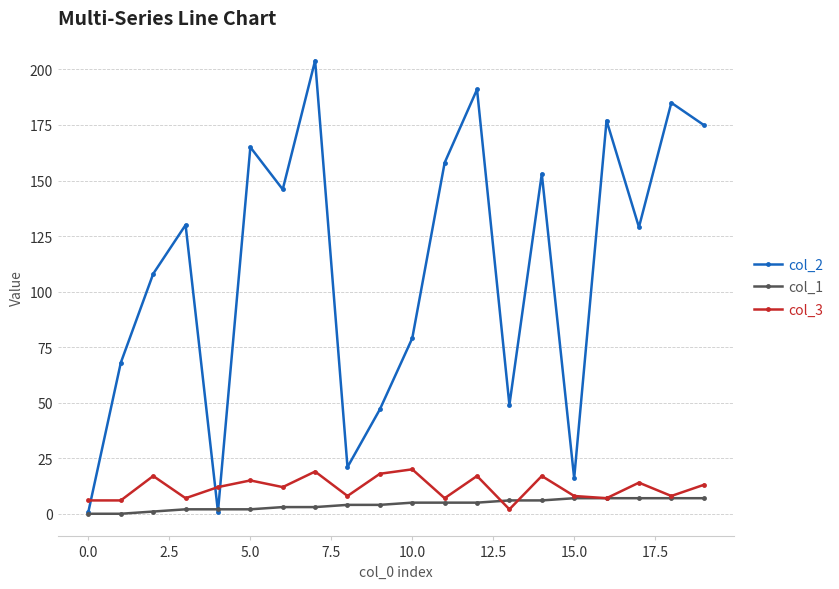

Which series has the largest range (max minus min)?

col_2